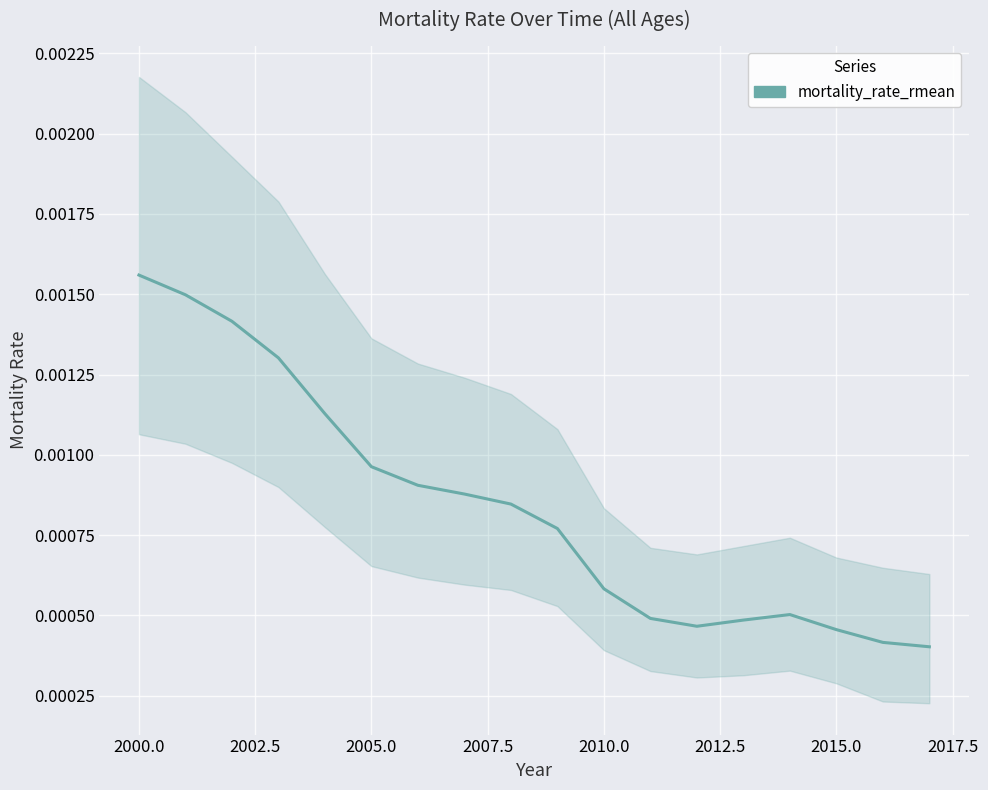

How many values are between 0 and 1?

18